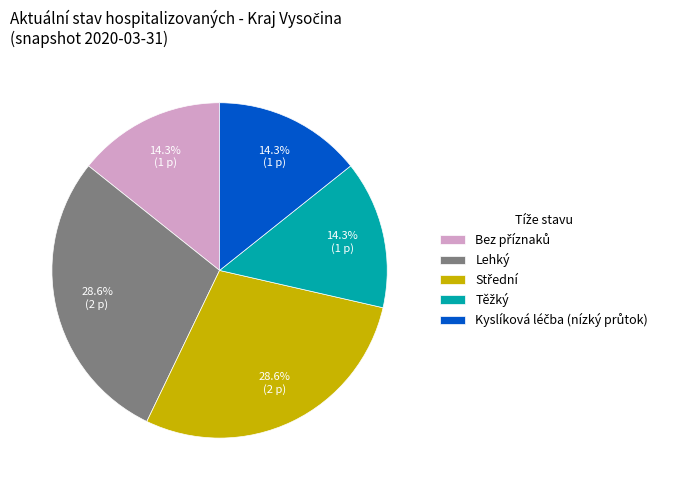

Does any single category account for the majority?

No